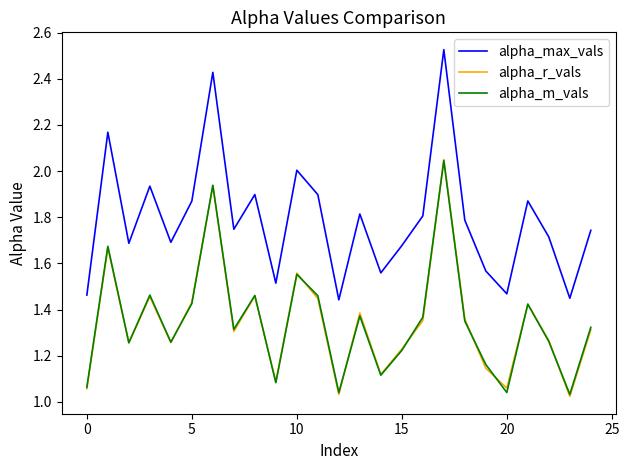

Which series has the widest spread of values?

alpha_max_vals